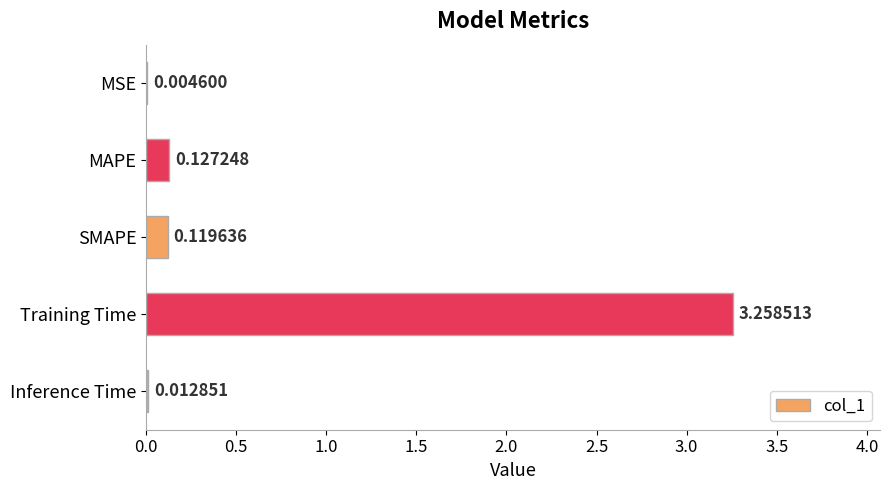

Are the bars horizontal?

Yes